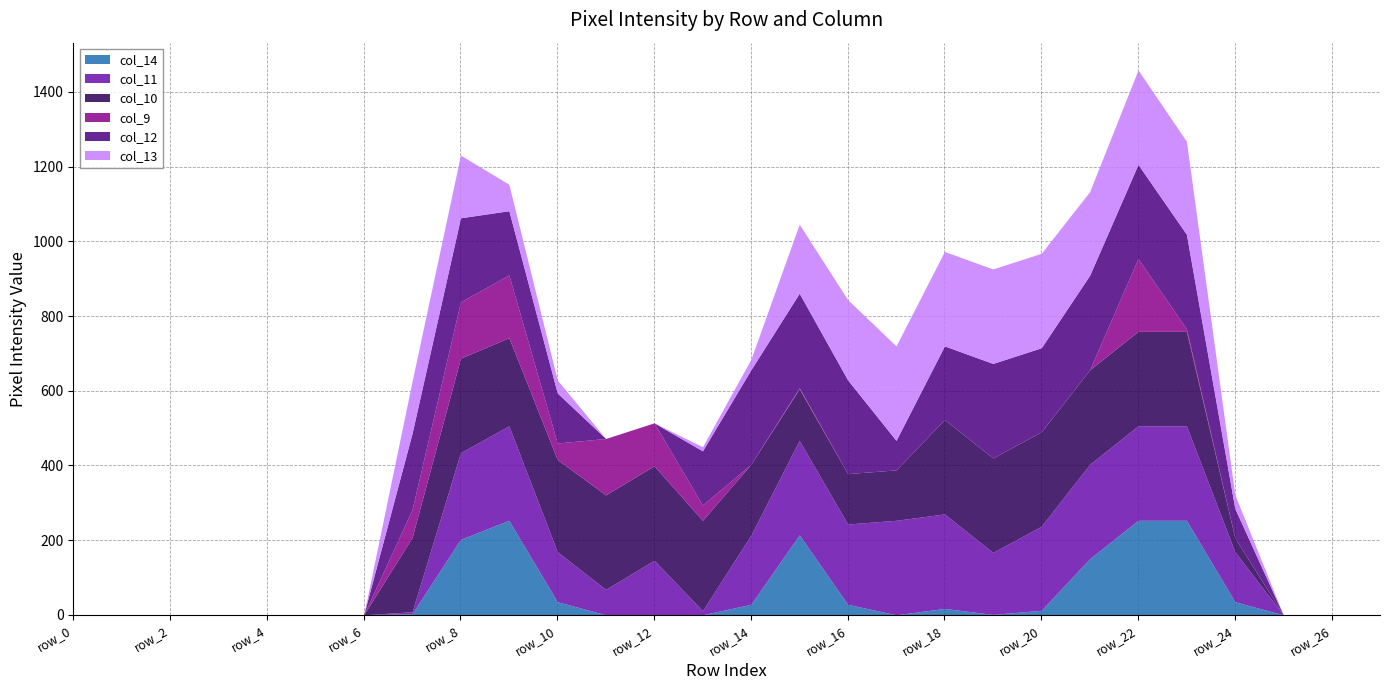

List the labels in order of col_10 value, smallest first.

row_0, row_1, row_2, row_3, row_4, row_5, row_6, row_25, row_26, row_27, row_24, row_16, row_17, row_15, row_14, row_7, row_9, row_13, row_10, row_8, row_11, row_12, row_18, row_19, row_20, row_21, row_22, row_23